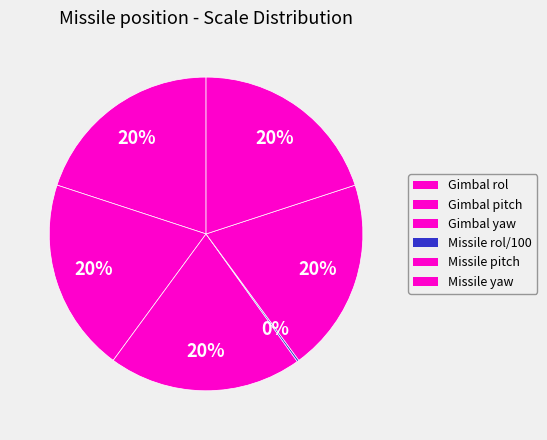

What percentage is NOT represented by Missile yaw?

80.0%